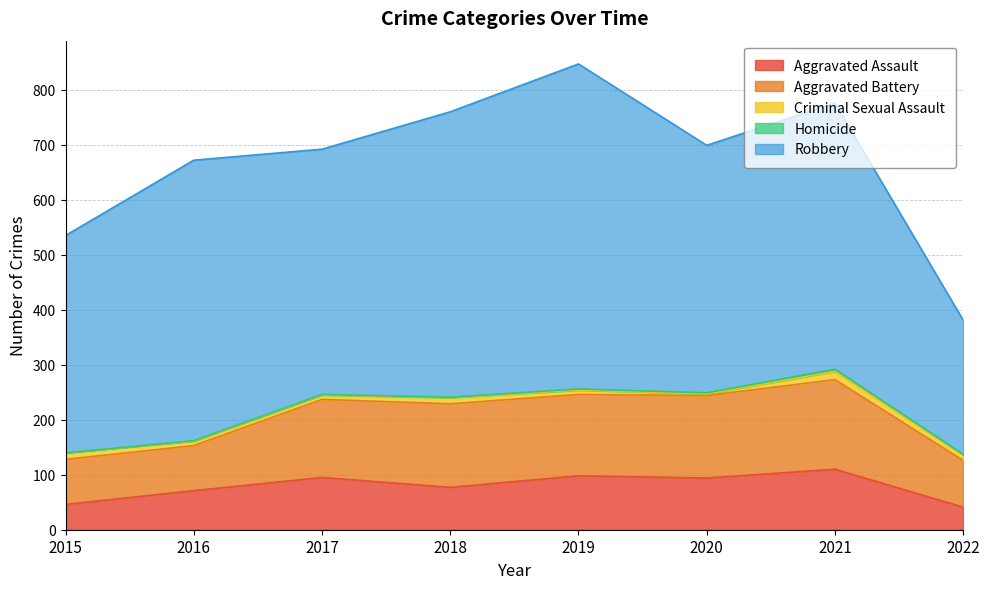

Is the value of Aggravated Battery at 2021 greater than the value of Criminal Sexual Assault at 2021?

Yes